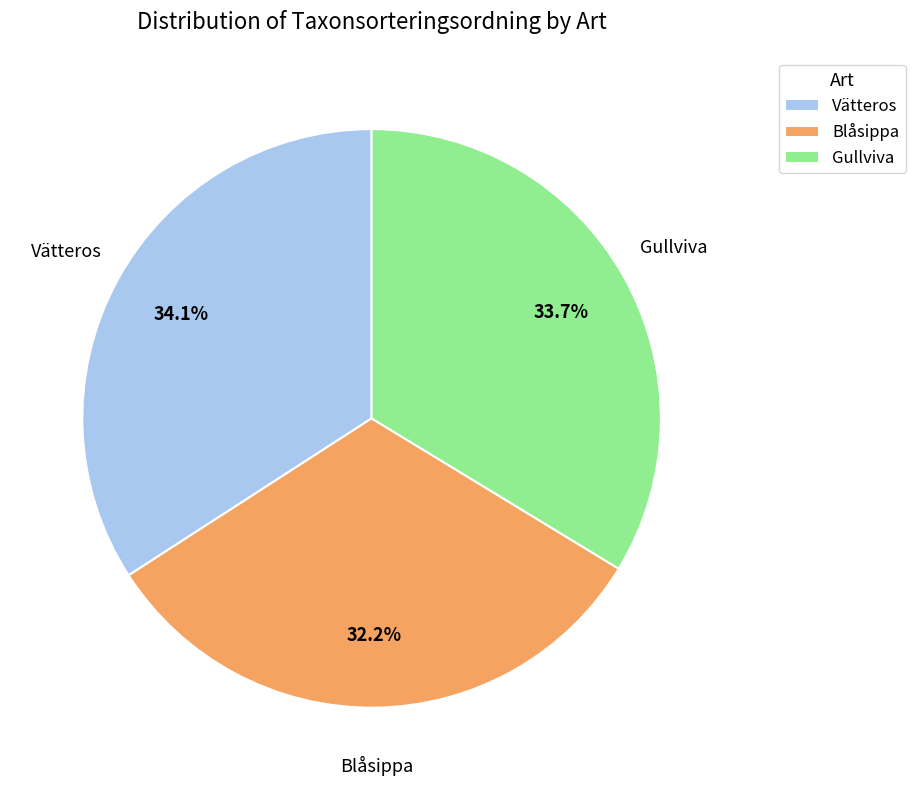

Does any single category account for the majority?

No